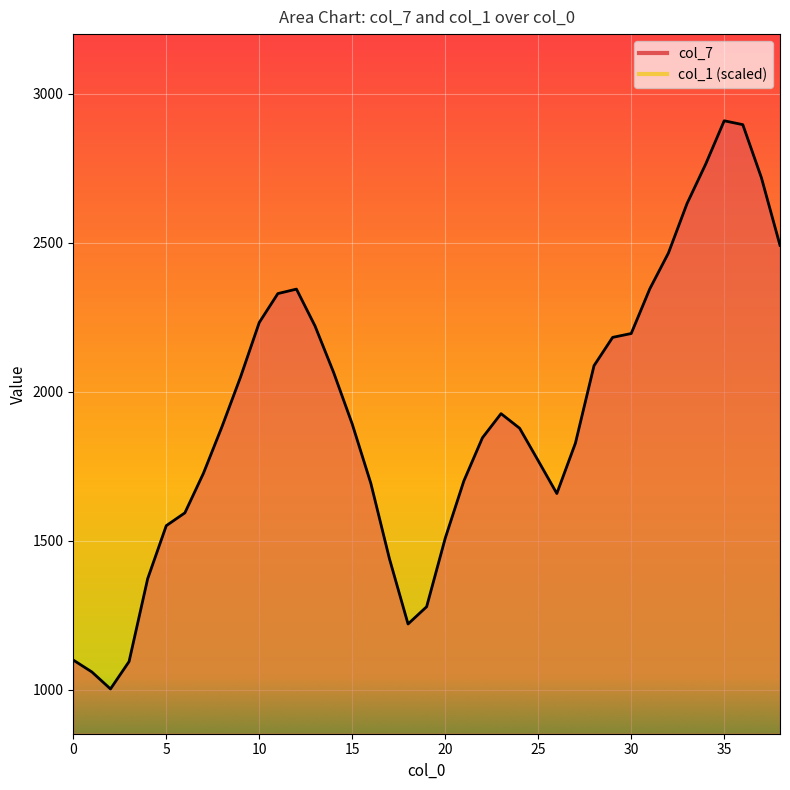

What is the average value?

1921